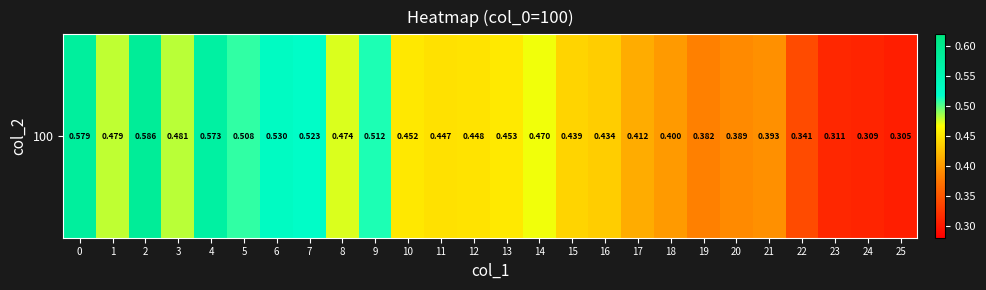

Where is the data nearest to the value 0?

25